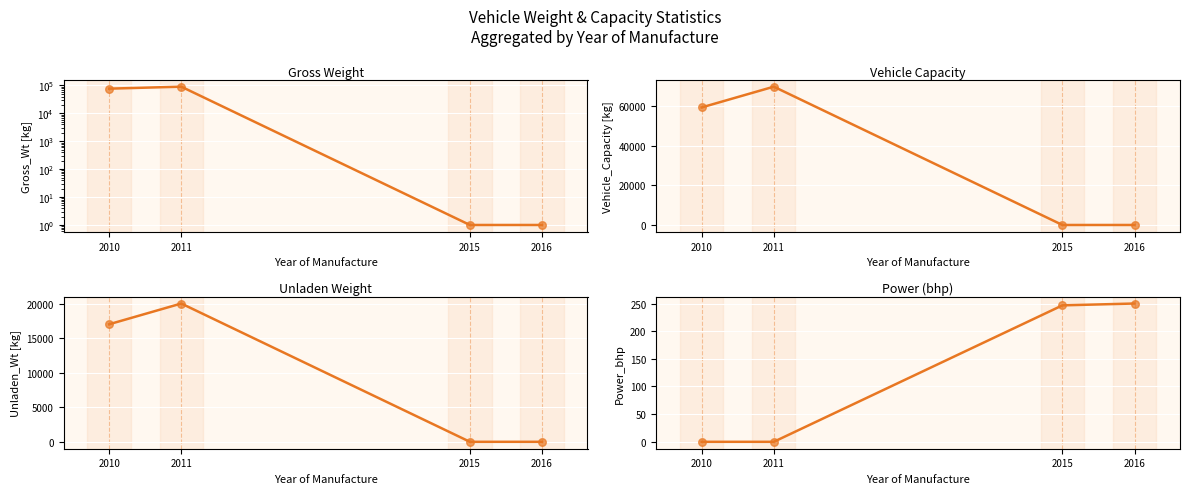

Is the value of Power_bhp at 2015 greater than the value of Unladen_Wt at 2016?

Yes